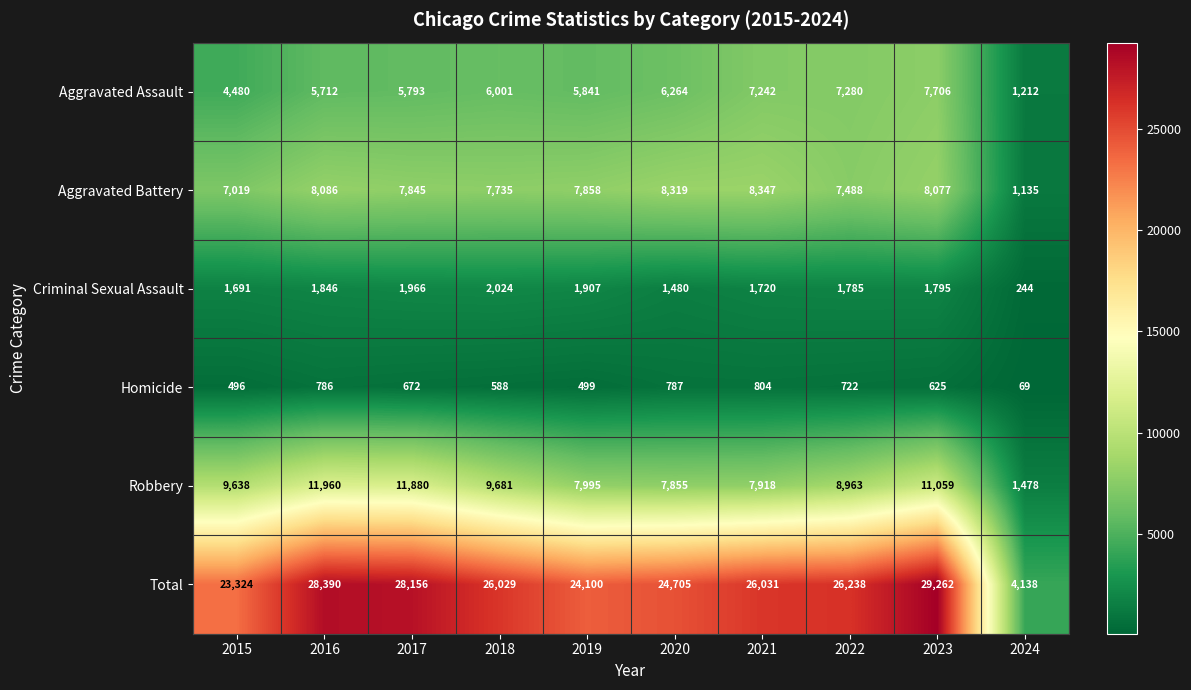

At which label is Criminal Sexual Assault closest to 1134?

2020